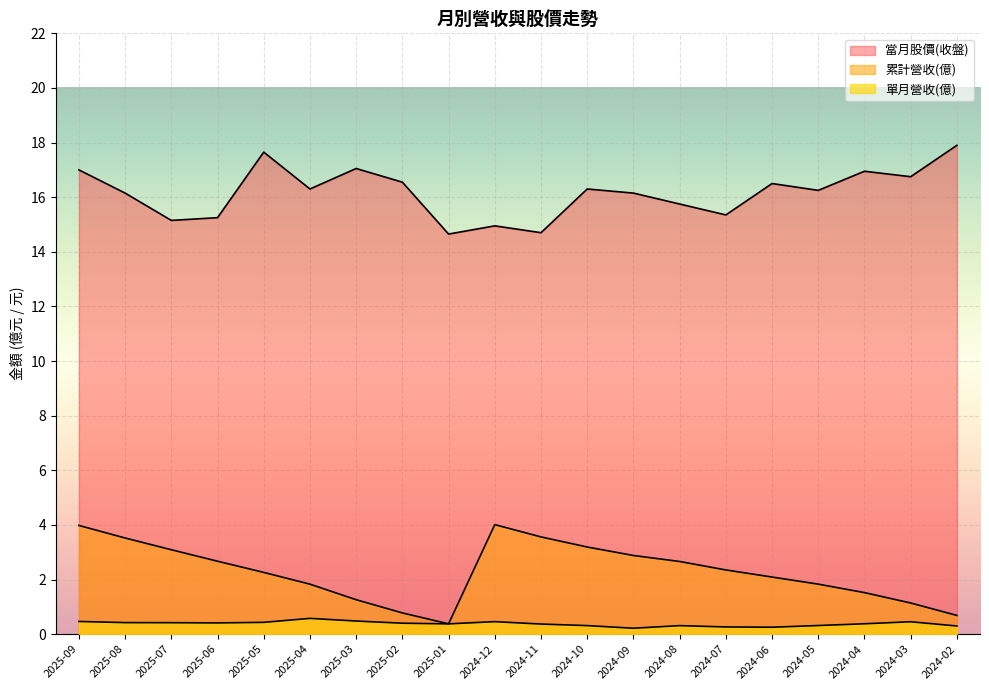

How many distinct data groups are displayed?

3